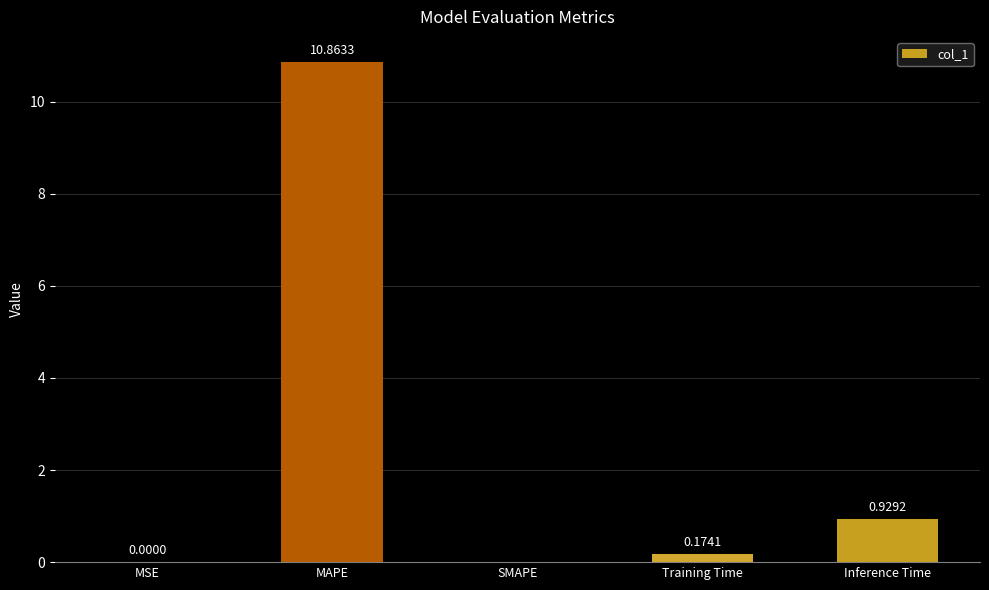

What is the change in value from MAPE to Inference Time?

-9.9